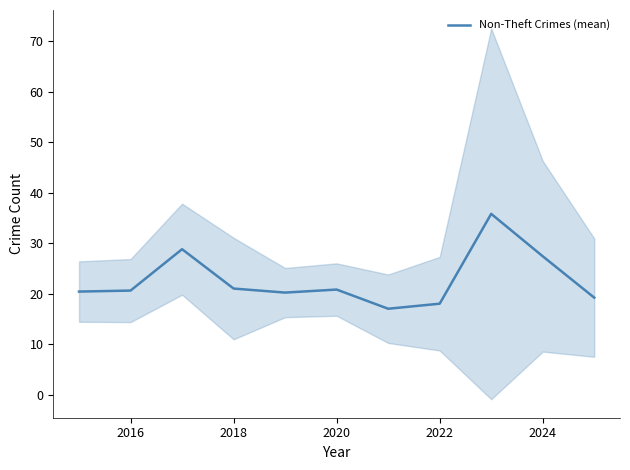

Is it true that Non-Theft Crimes (mean) equals 30.9 at 2022?

False